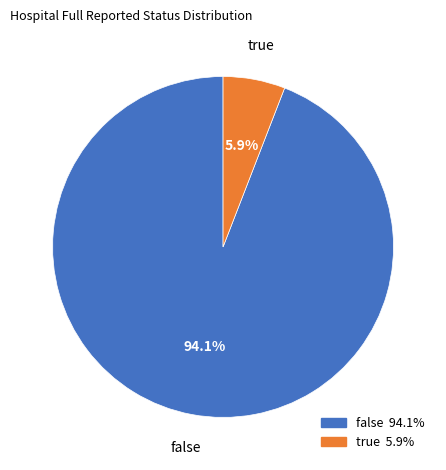

Rank the categories by value from lowest to highest.

true, false